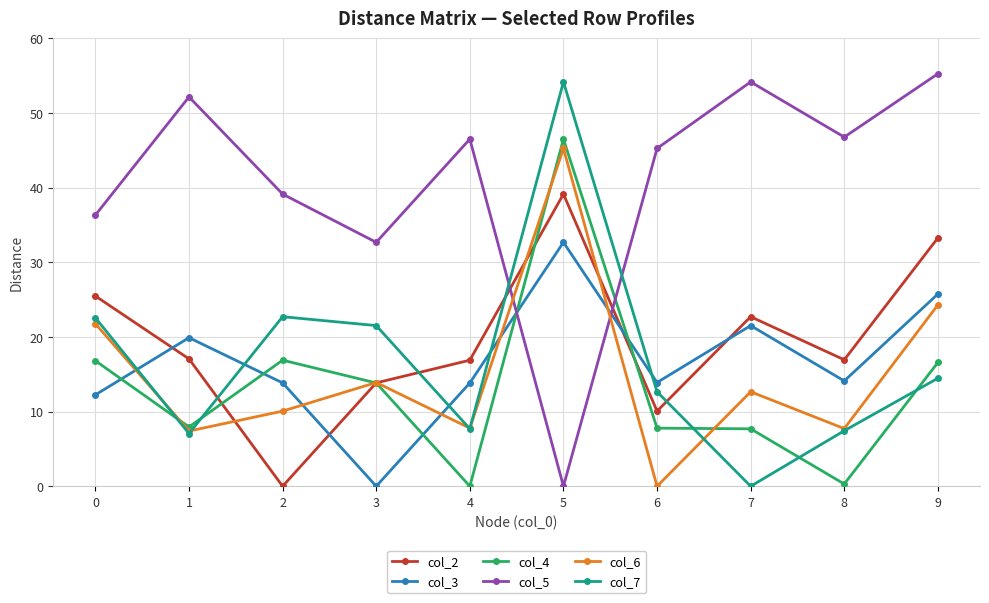

After their last crossing, which series has the higher values: col_5 or col_4?

col_5